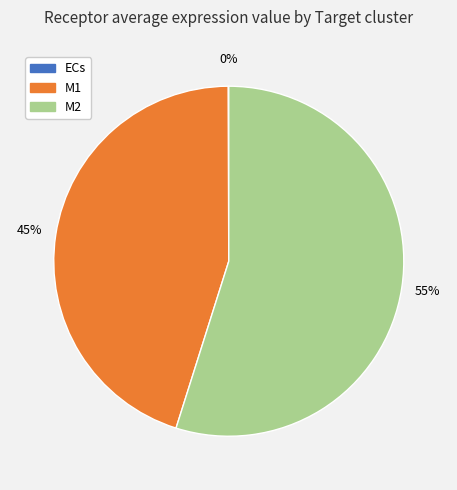

The M2 slice represents 40% of the pie. True or false?

False